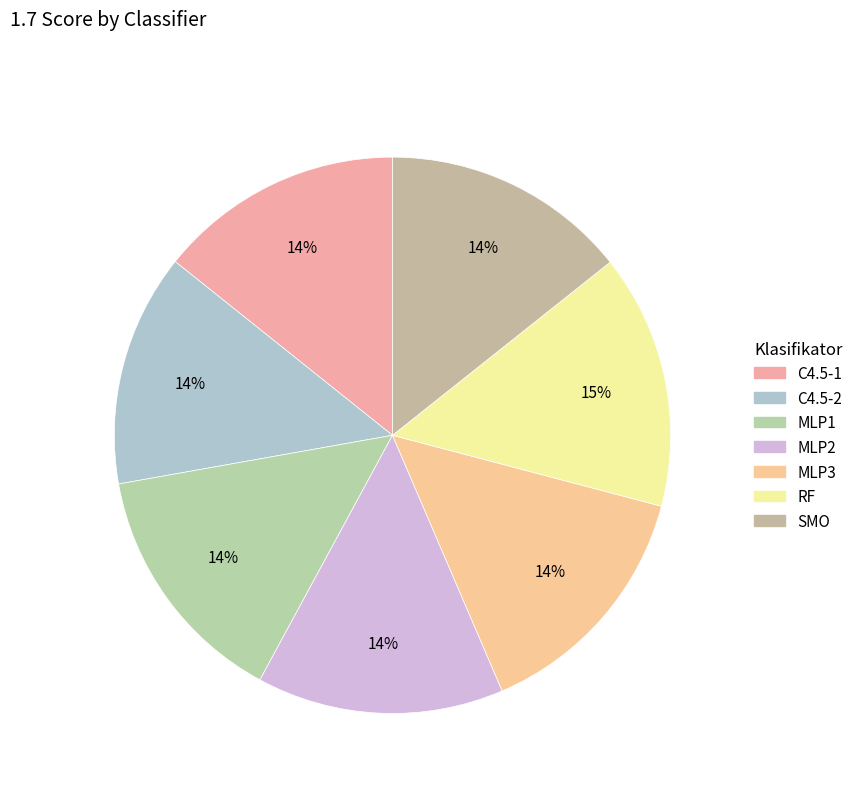

How many slices are in this pie chart?

7